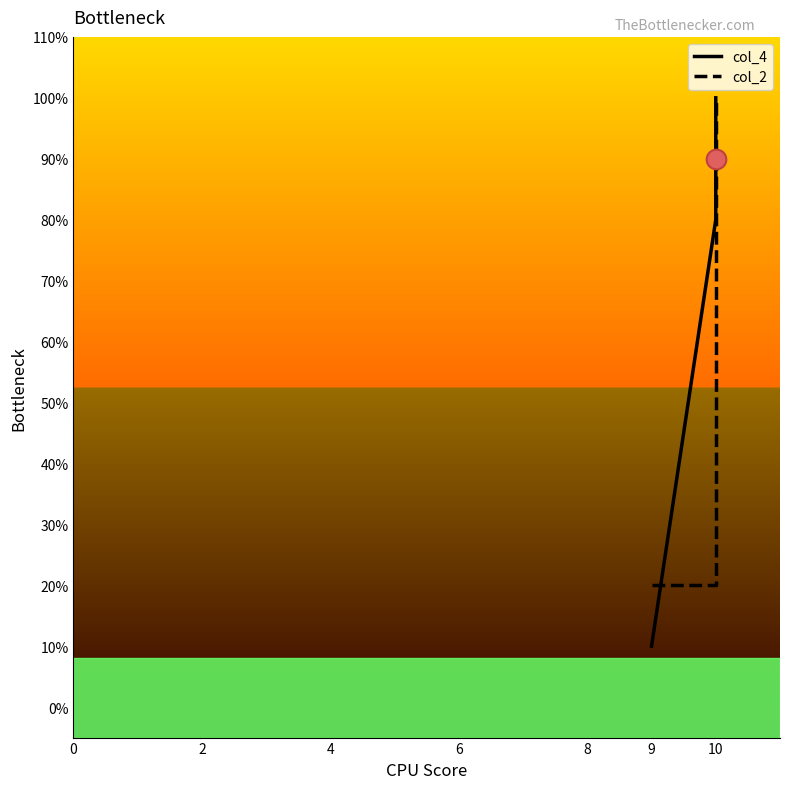

Which series has the largest total across all categories?

col_4